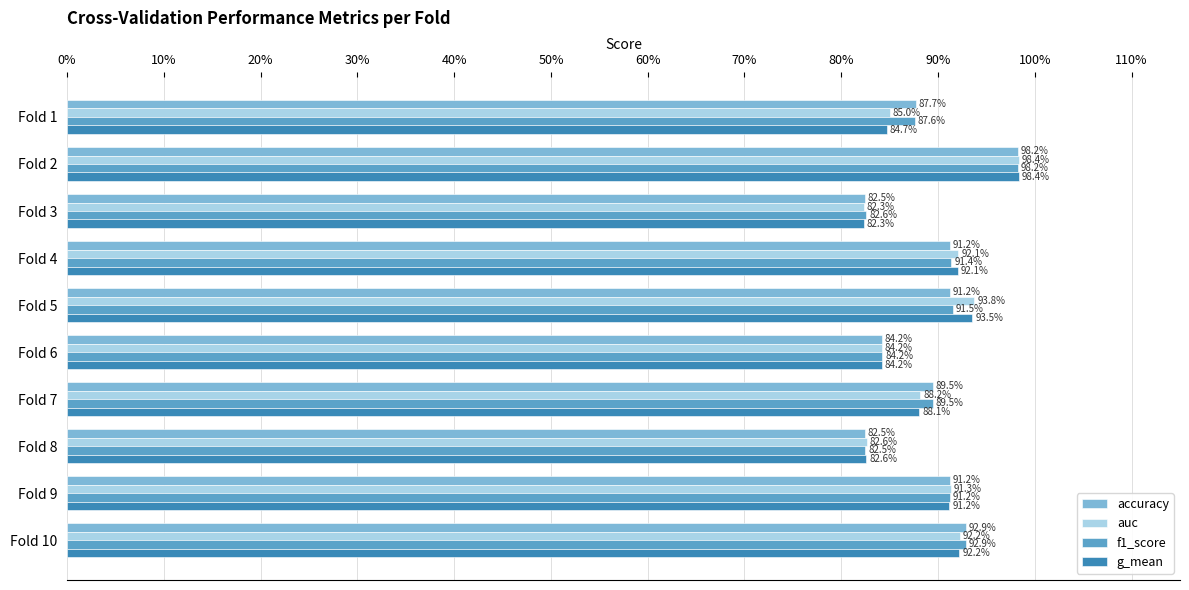

What is the smallest value displayed?

82.3